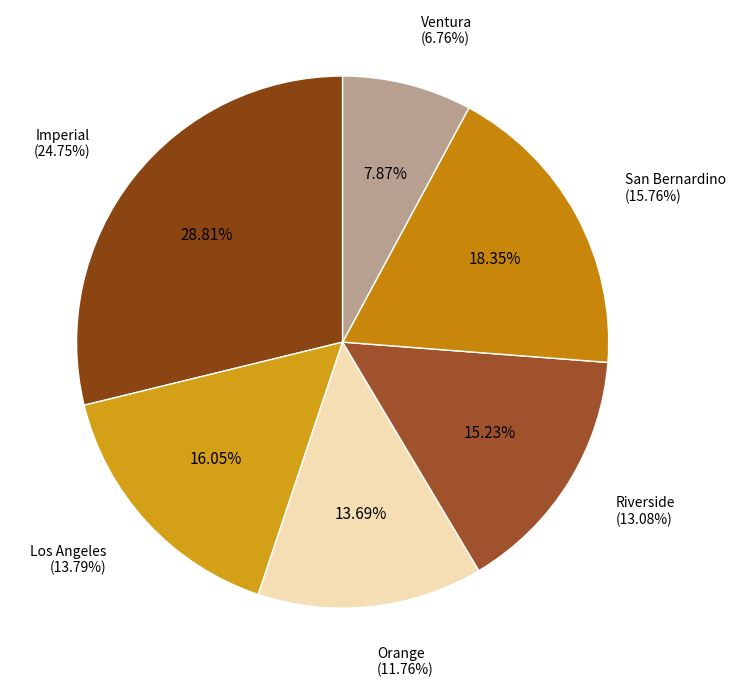

To the nearest percent, what is the difference between the largest and smallest slice percentages?

21%